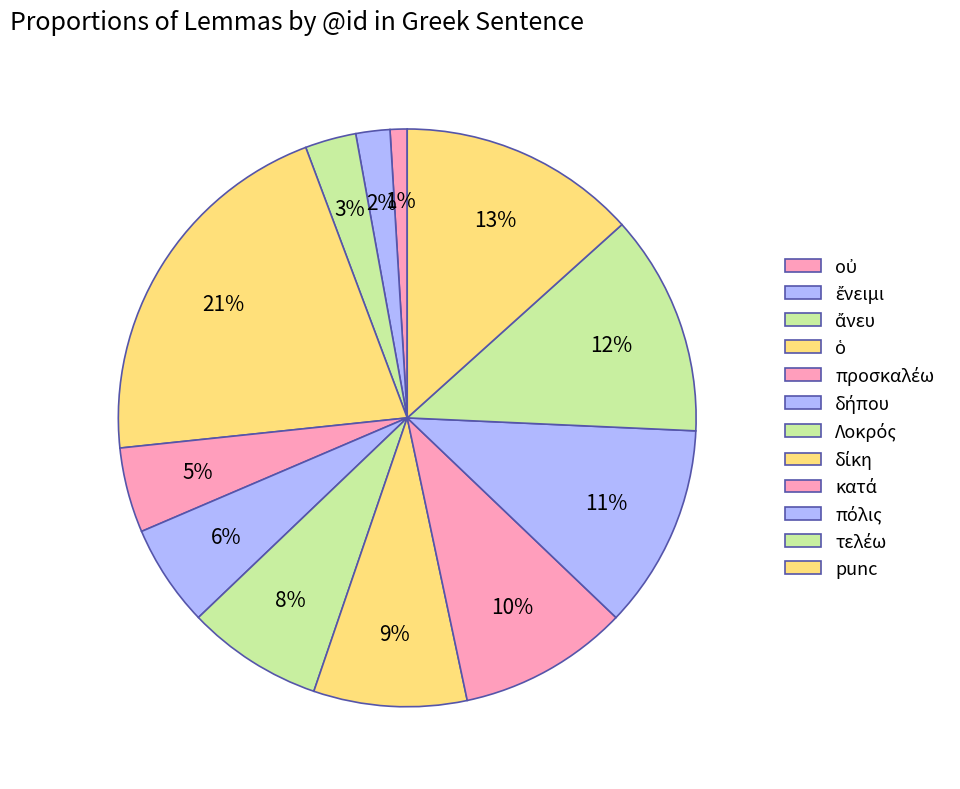

The punc slice represents 13% of the pie. True or false?

True